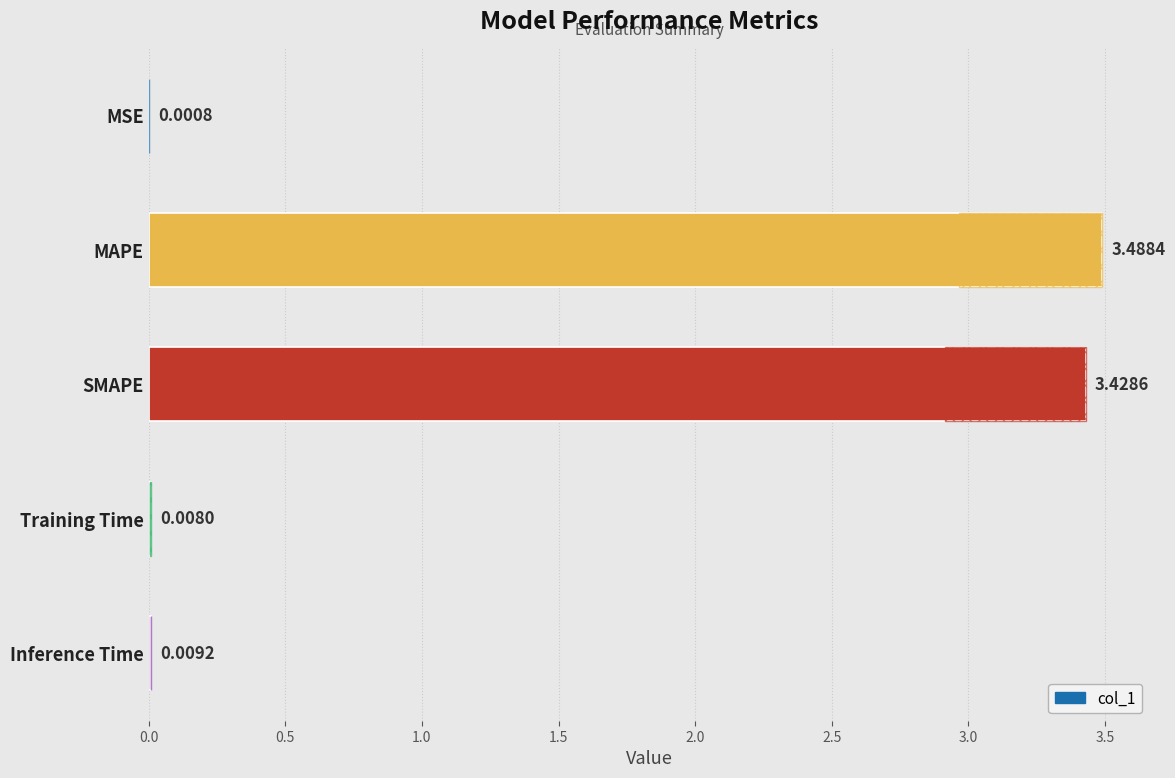

What is the difference between the values at MSE and SMAPE?

3.4